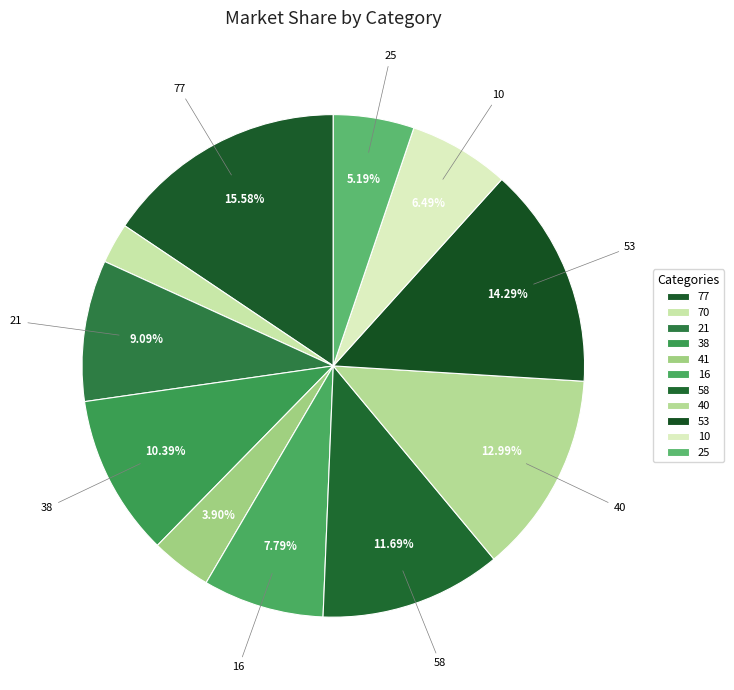

How many slices are in this pie chart?

11